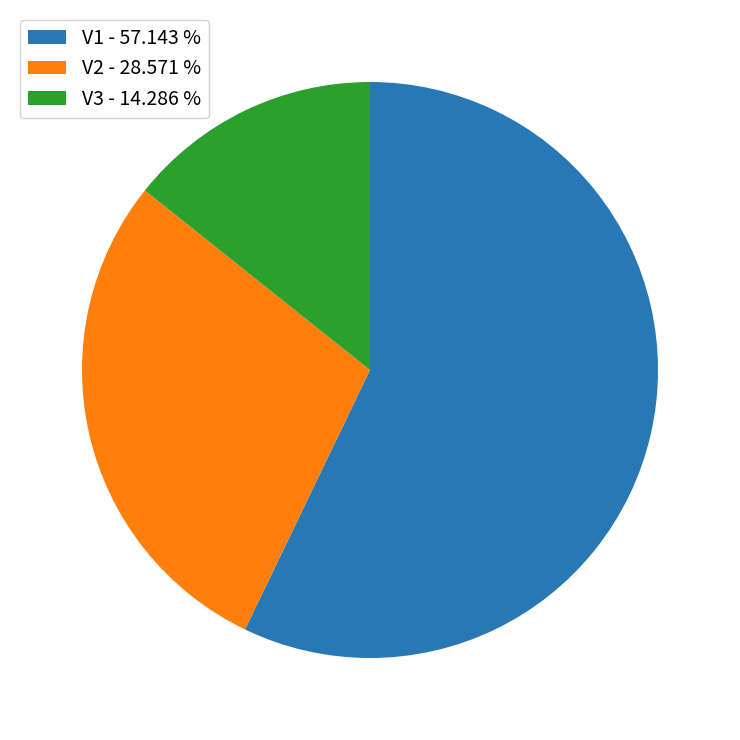

Approximately how many times larger is the value at V2 - 28.571 % compared to V1 - 57.143 %?

0.5